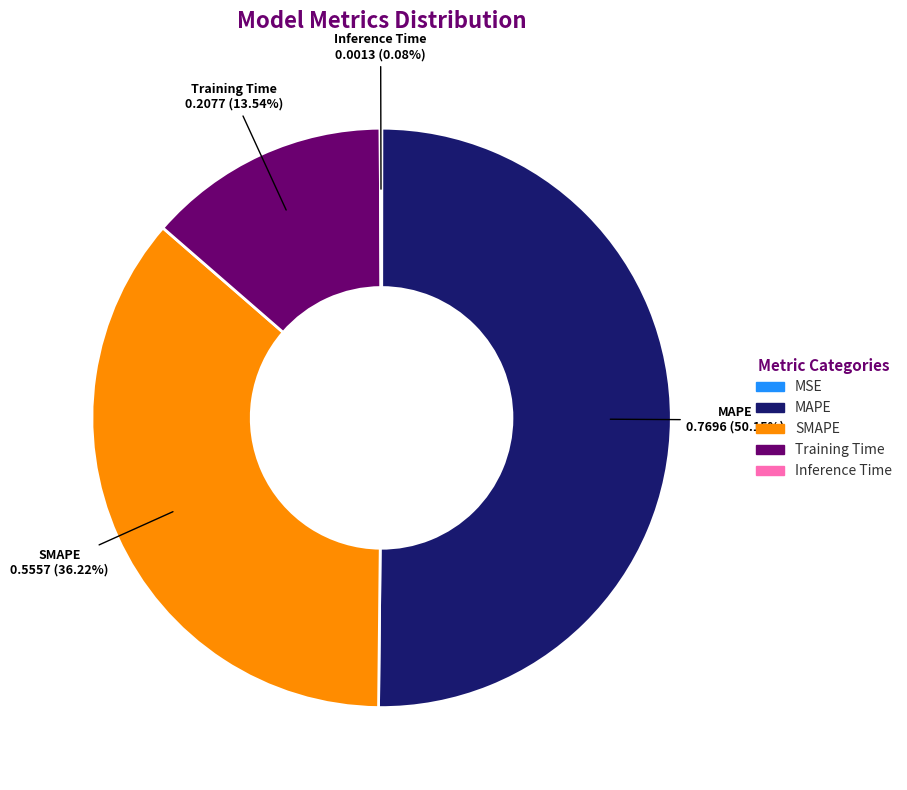

Does Training Time account for over 50% of the chart?

No